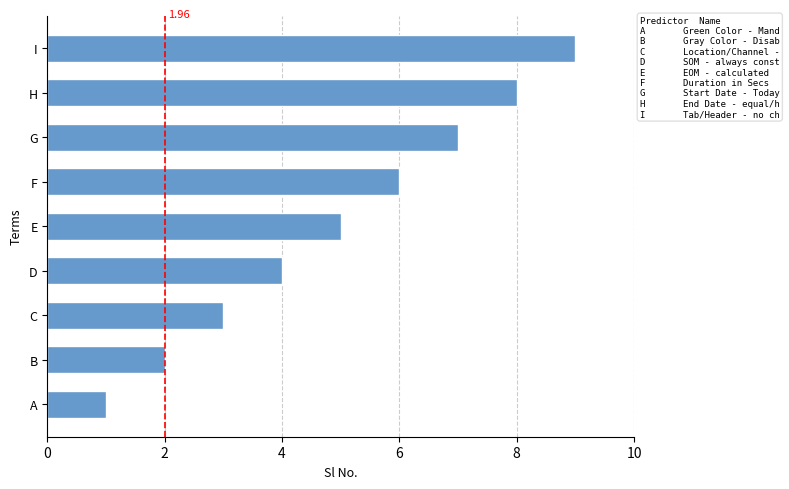

What is the average value?

5